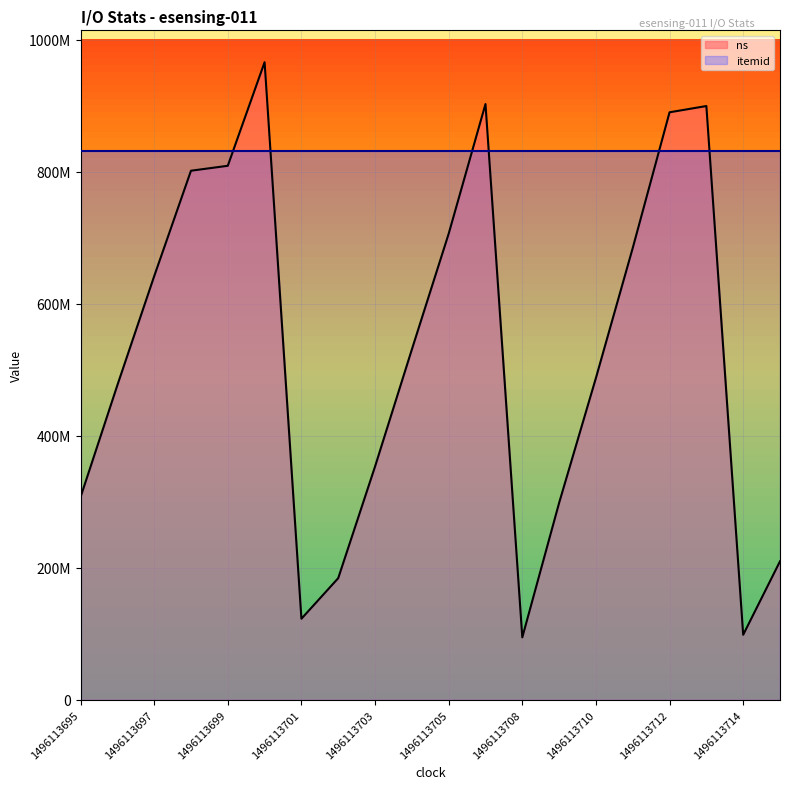

True or false: itemid and ns cross at least once.

True